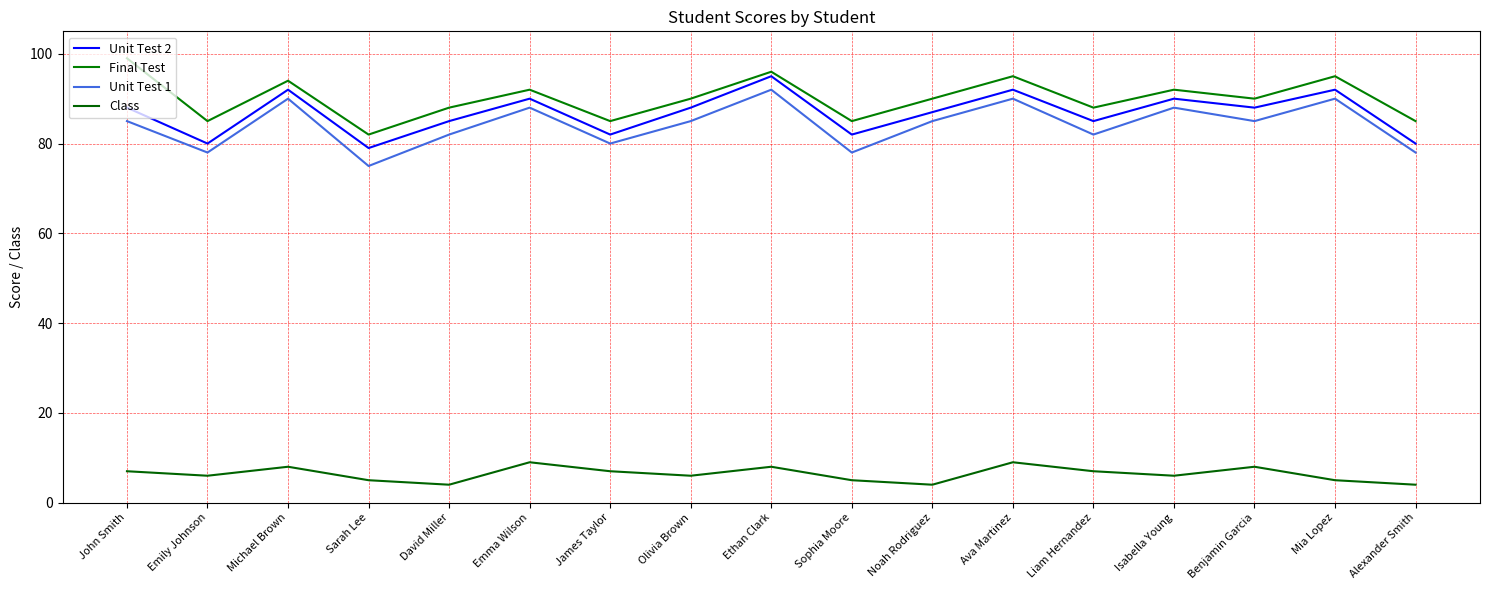

What is the label of the 2nd point from the right?

Mia Lopez